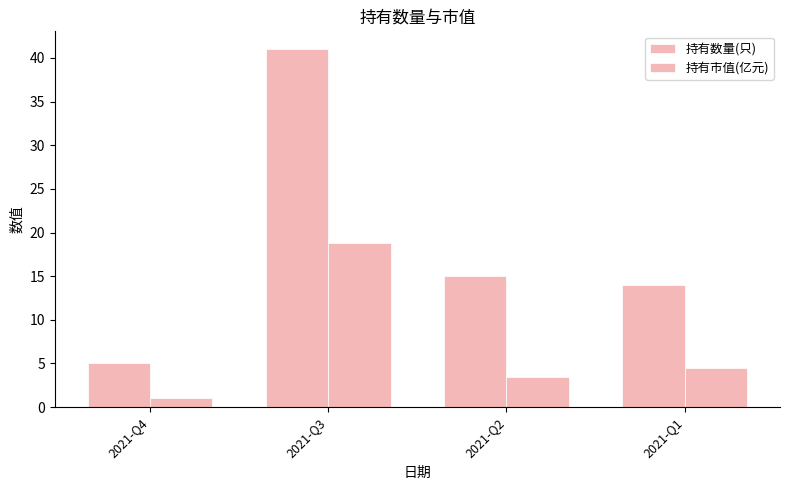

What is the value of the 持有市值(亿元) bar at the 2nd from the left?

18.9